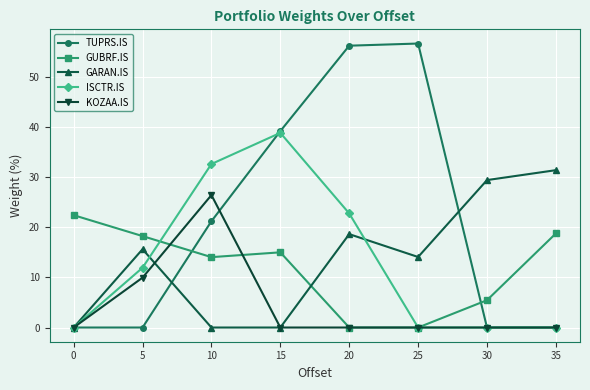

Is it true that GARAN.IS equals 0.0 at 0?

True